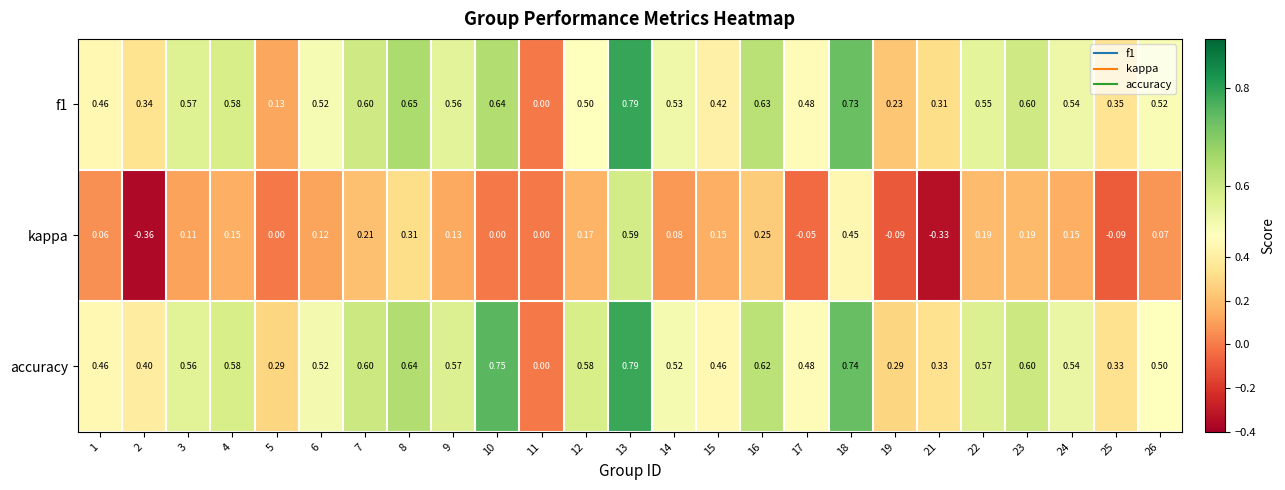

Is the value of f1 at 5 greater than the value of accuracy at 2?

No